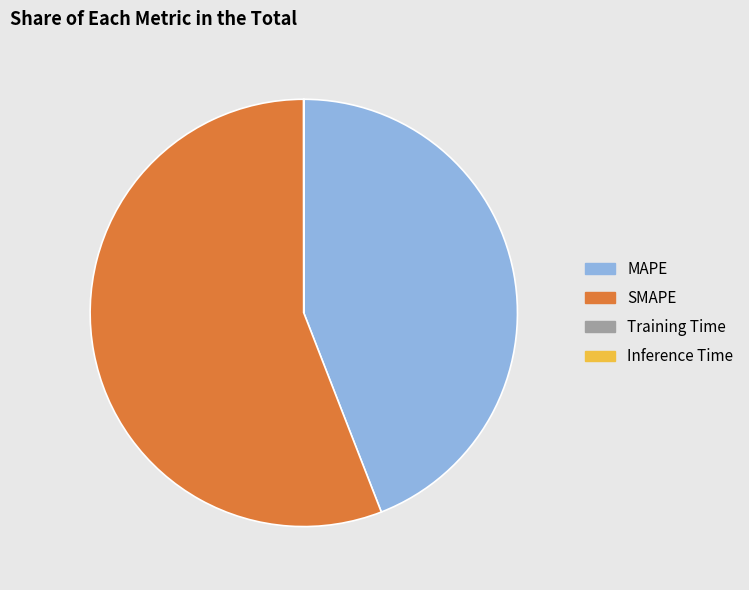

Is MAPE the majority of the pie?

No